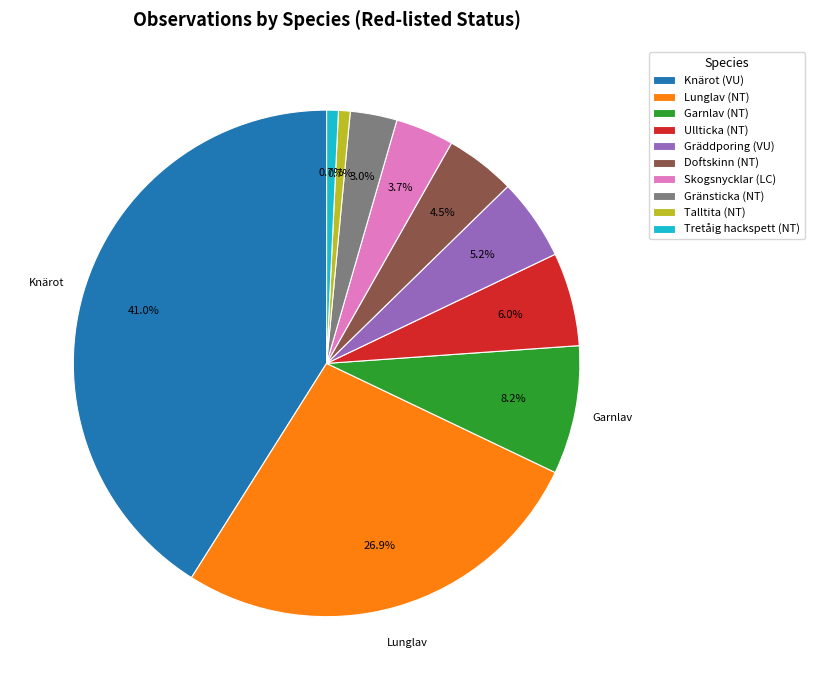

To the nearest percent, what is the average slice percentage?

10%